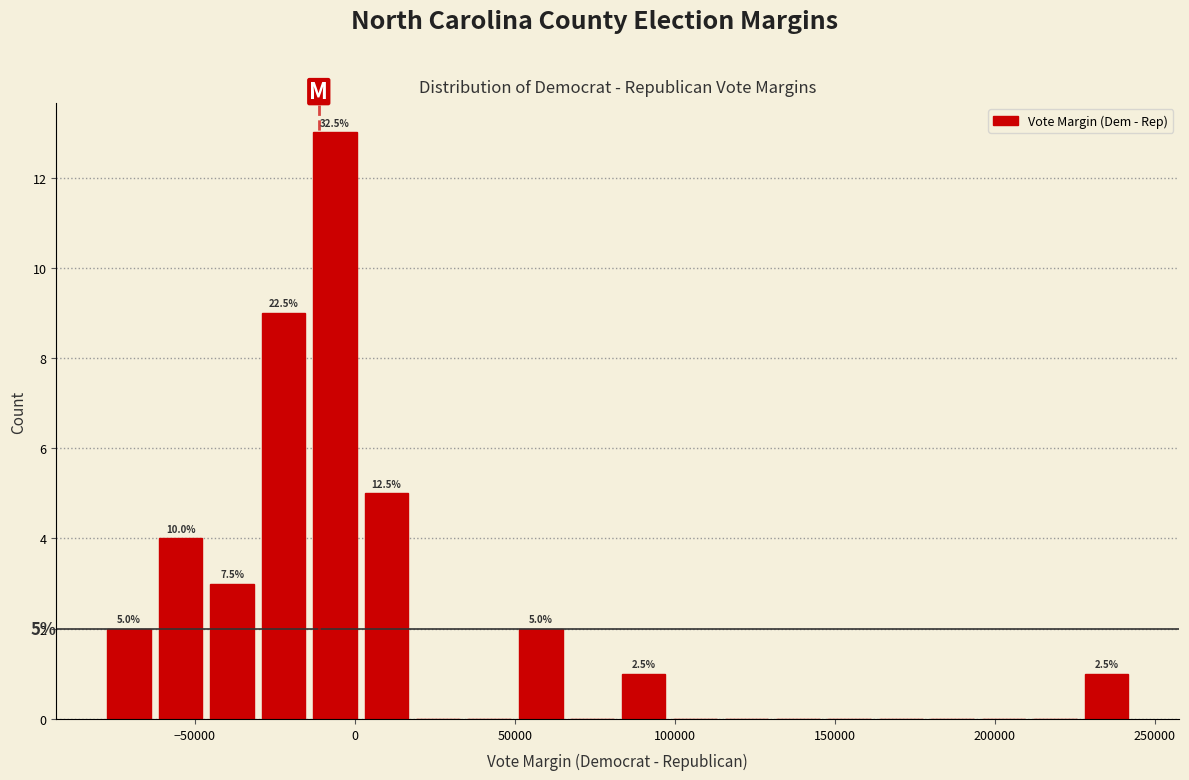

Read against the x-axis, roughly where is the centre of the tallest bar?

-5000